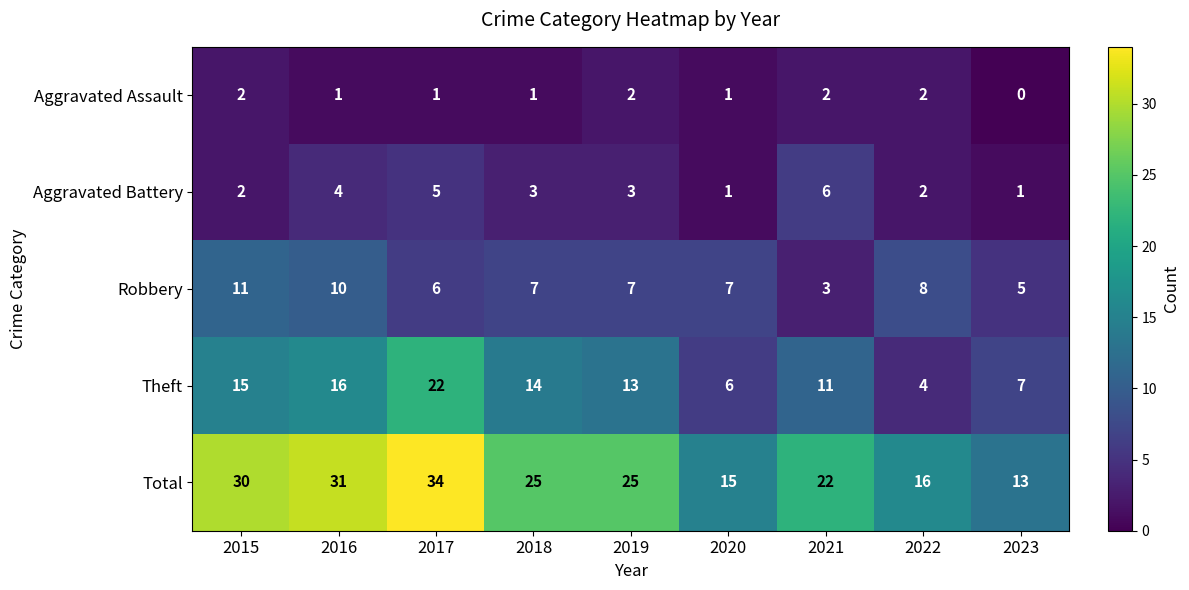

What value does the Aggravated Battery series have at 2017?

5